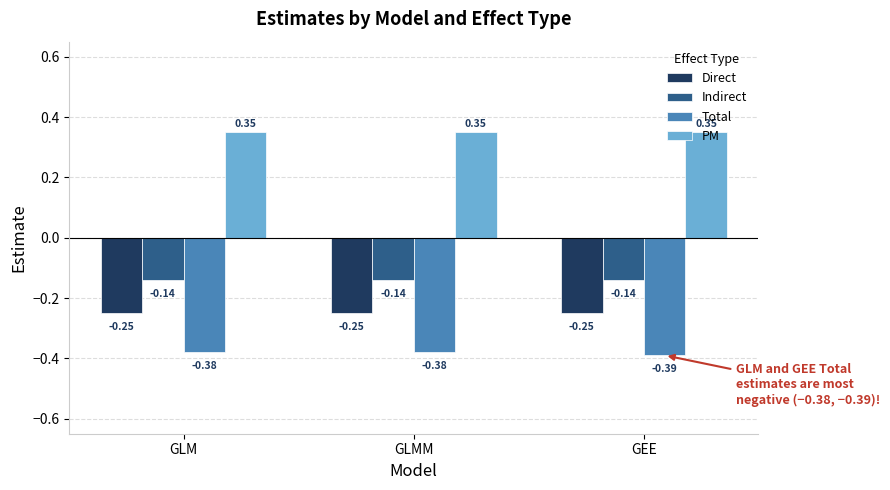

What is the label of the 1st bar from the right?

GEE